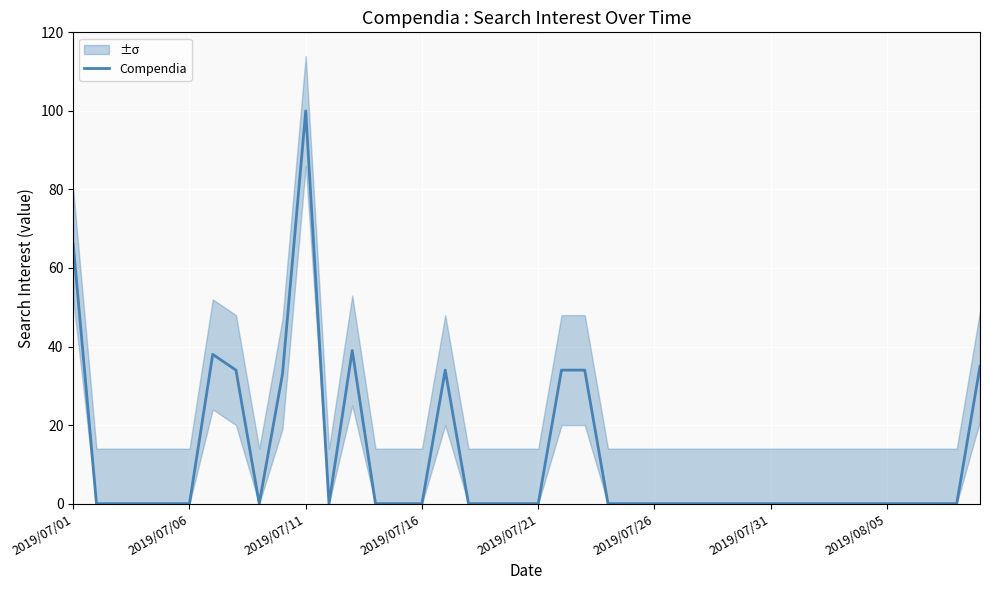

At which category does the chart reach its minimum across all series?

2019/07/06